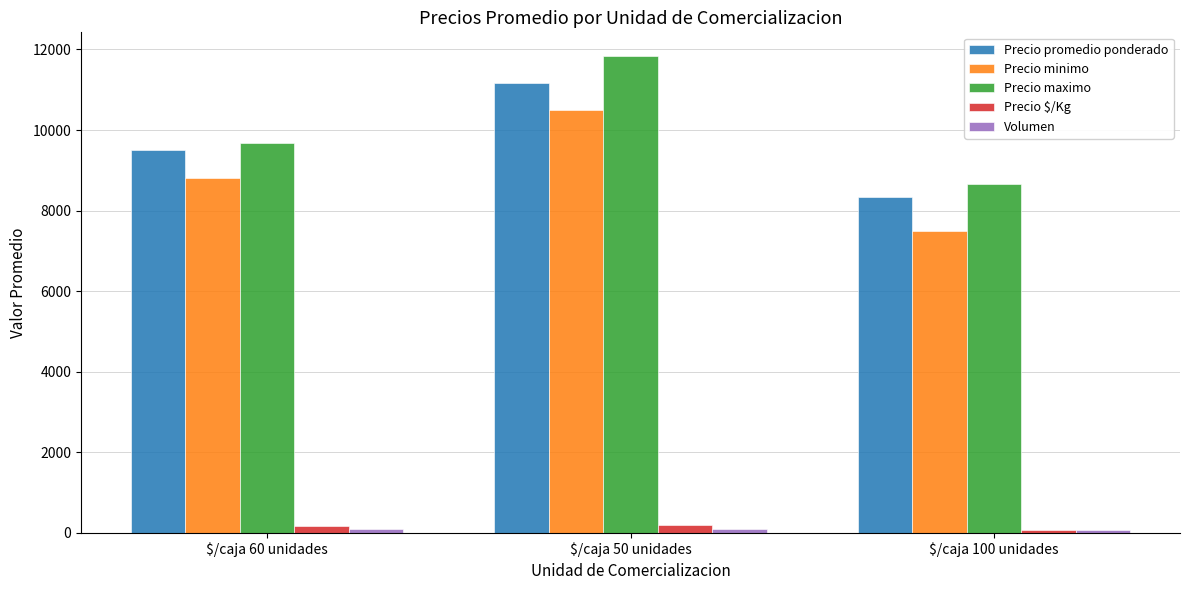

What is the label of the 1st bar from the left?

$/caja 60 unidades